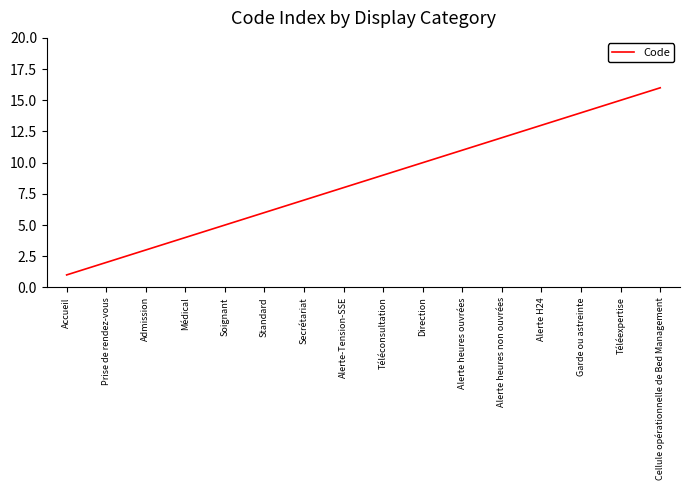

What position from the right is Alerte-Tension-SSE?

9